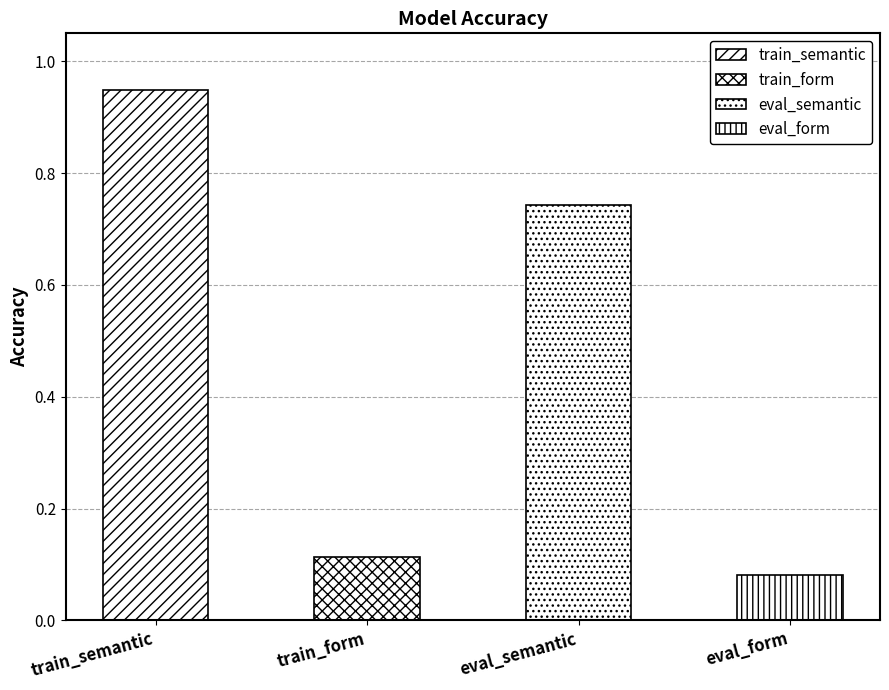

Which category has the highest value across all series?

train_semantic